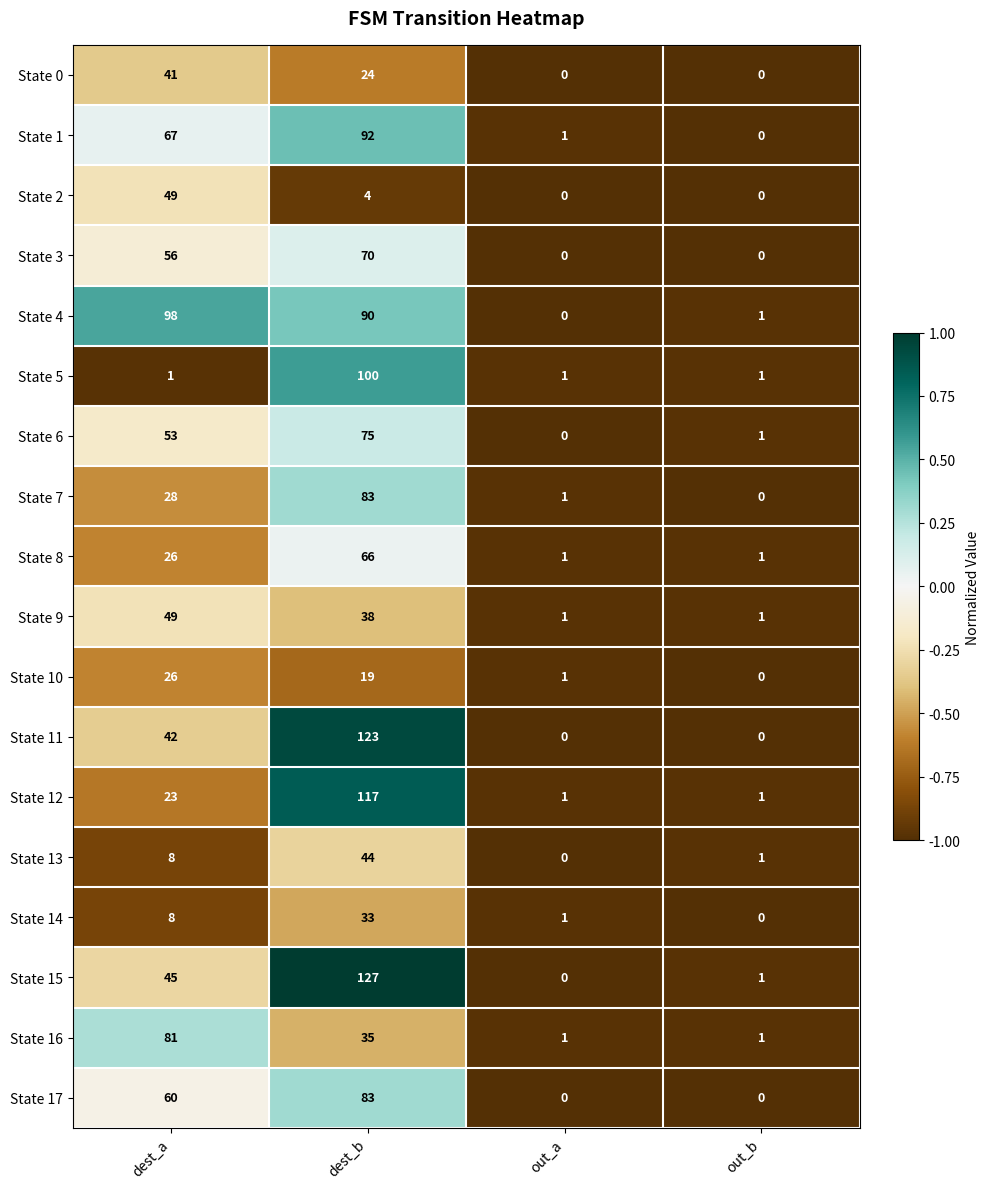

Which series has the largest total across all categories?

State 4